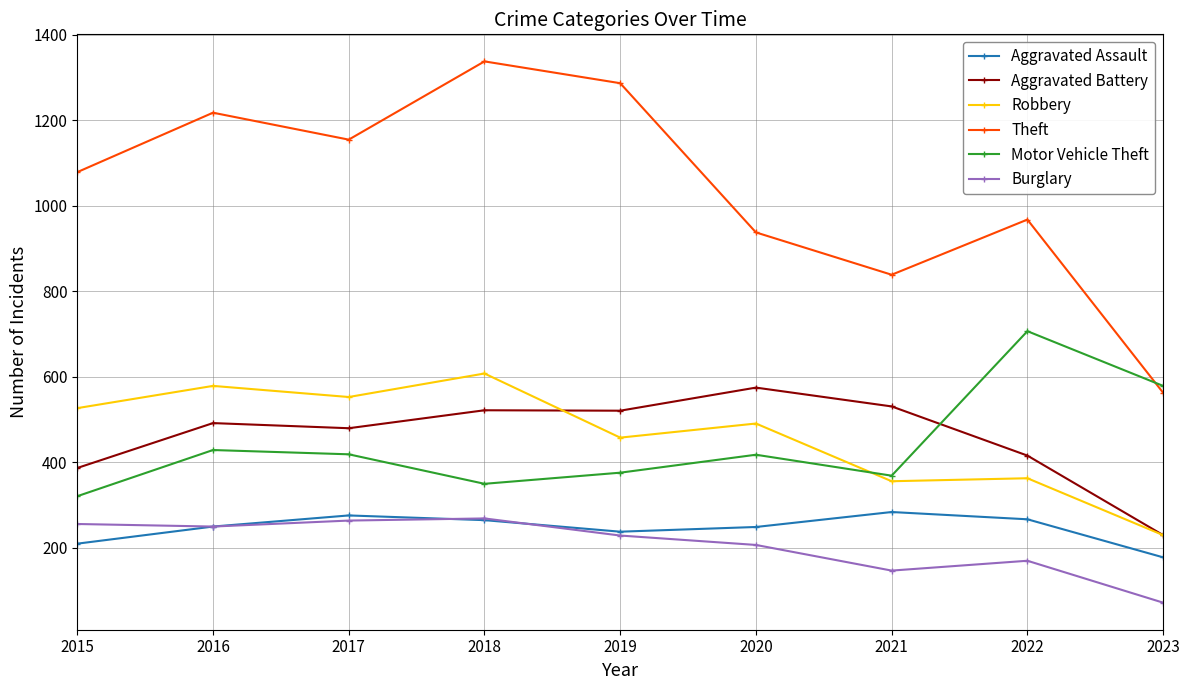

The Aggravated Assault series shows 384 at 2022. True or false?

False